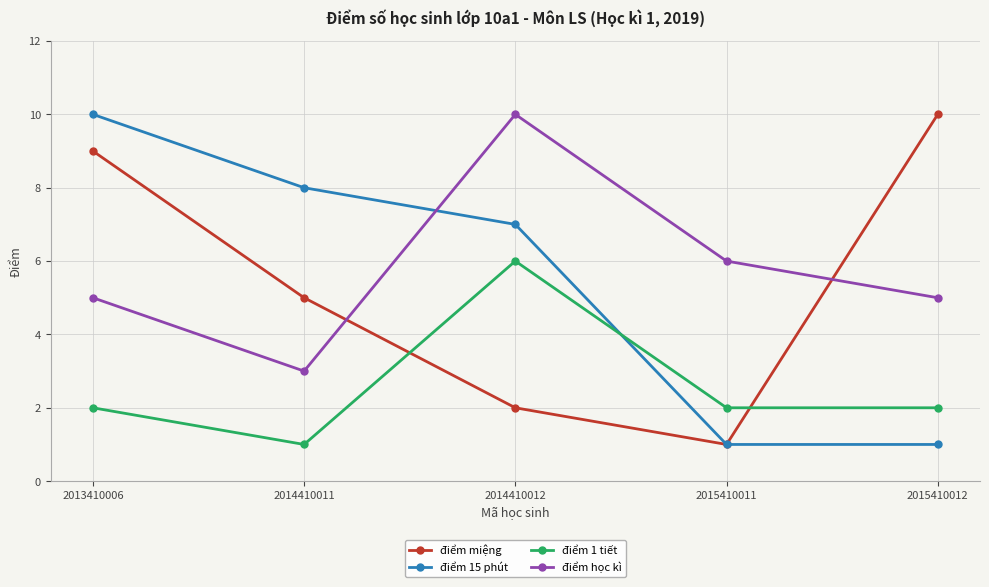

Reading right to left, what are all the values shown in this chart?

điểm miệng: 2015410012=10	2015410011=1	2014410012=2	2014410011=5	2013410006=9
điểm 15 phút: 2015410012=1	2015410011=1	2014410012=7	2014410011=8	2013410006=10
điểm 1 tiết: 2015410012=2	2015410011=2	2014410012=6	2014410011=1	2013410006=2
điểm học kì: 2015410012=5	2015410011=6	2014410012=10	2014410011=3	2013410006=5